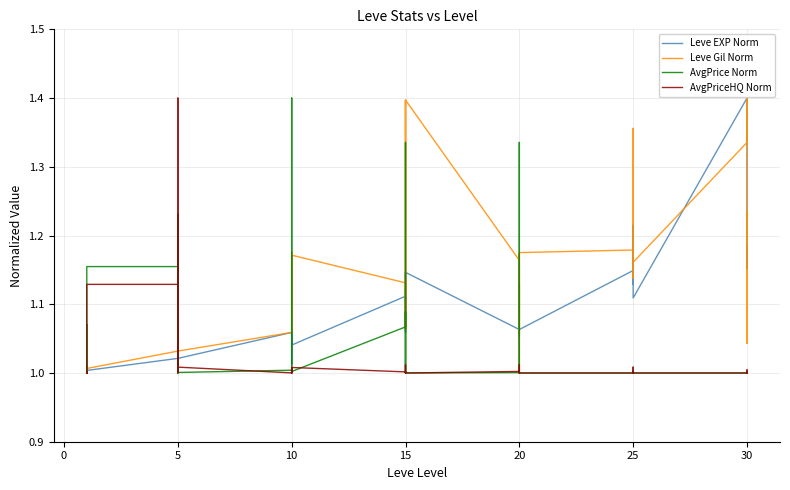

How many interior local peaks does the Leve Gil Norm series have?

12